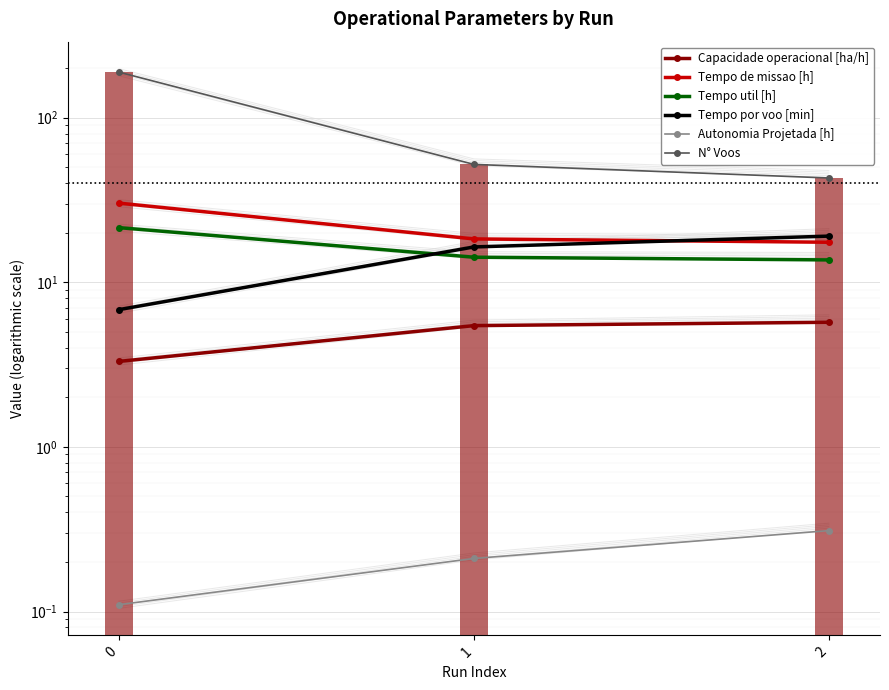

At which label does Capacidade operacional [ha/h] first exceed 5?

1